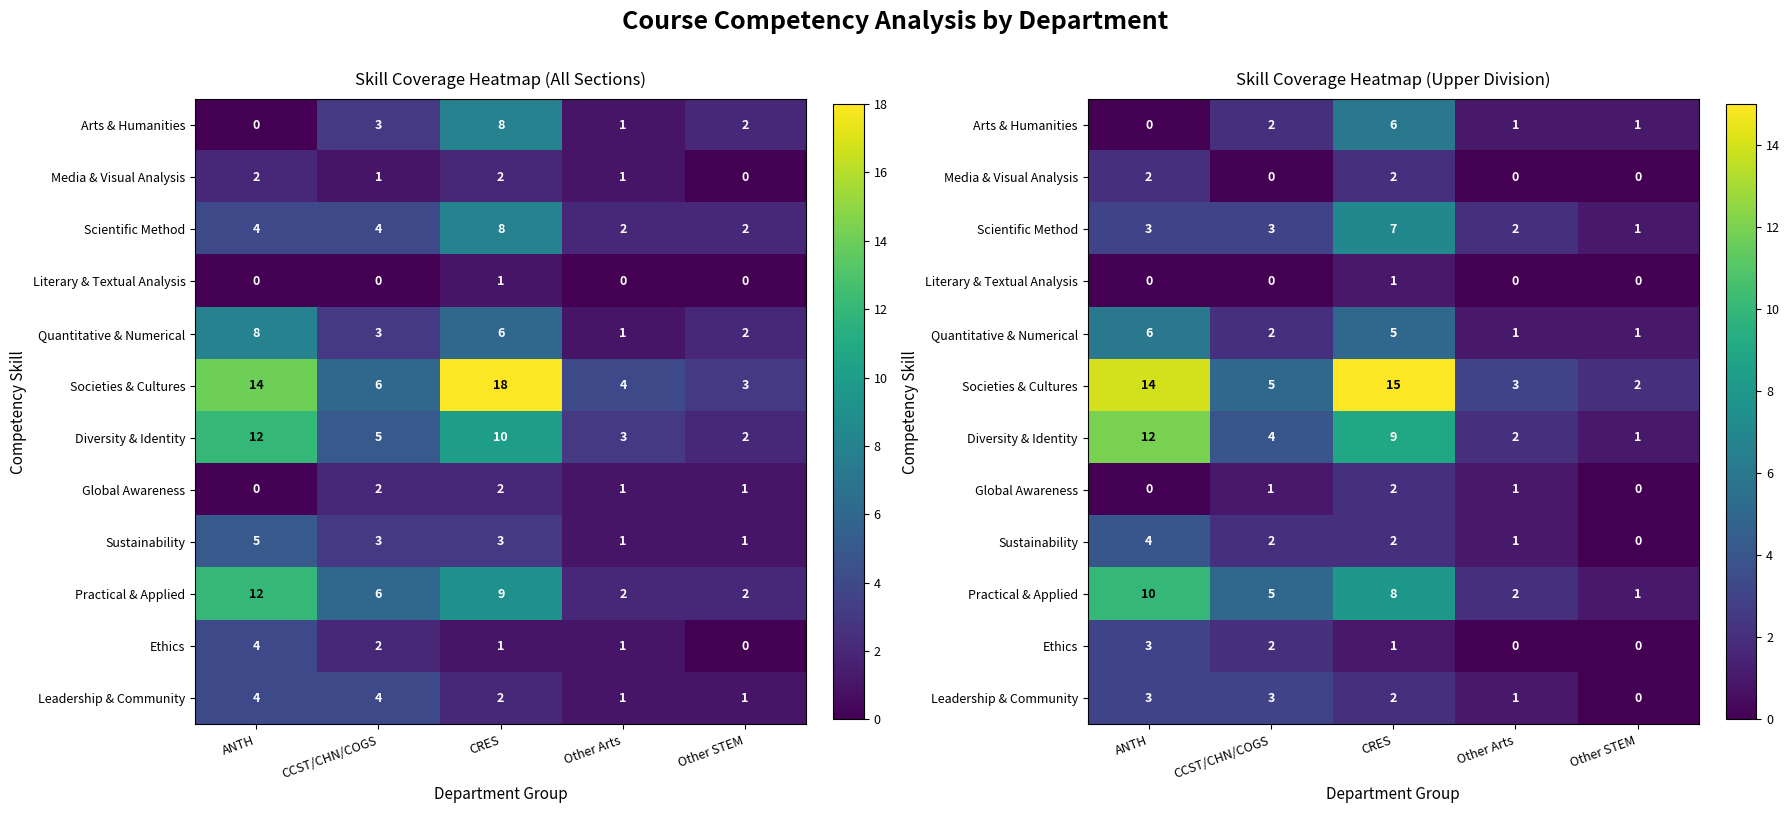

At which label does Diversity & Identity first exceed 4?

ANTH